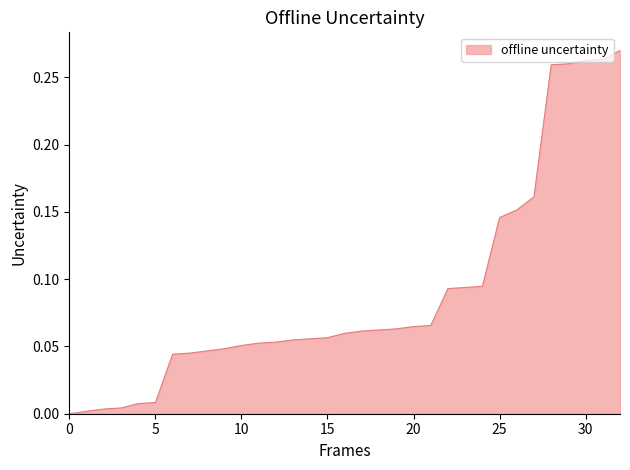

What is the average value?

0.1